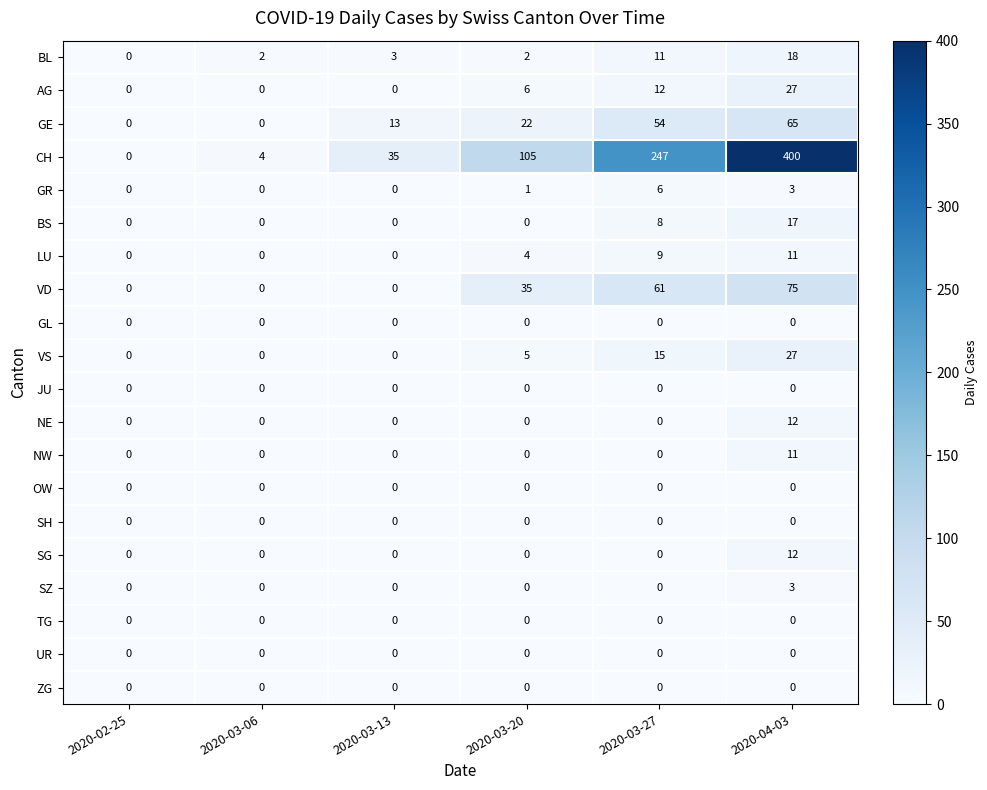

Which series has the widest spread of values?

CH